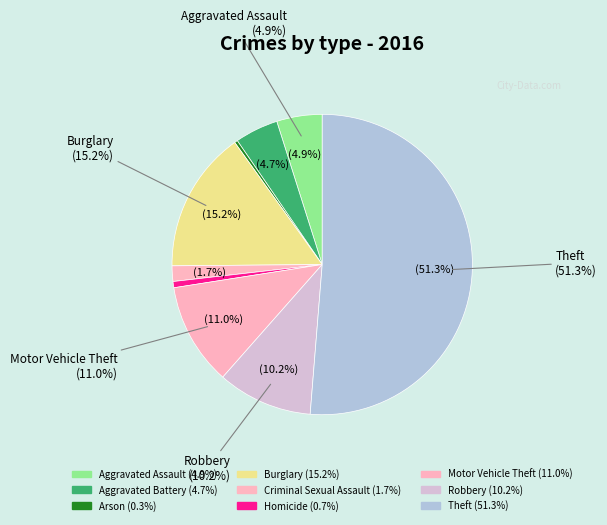

Which category accounts for the majority?

Theft